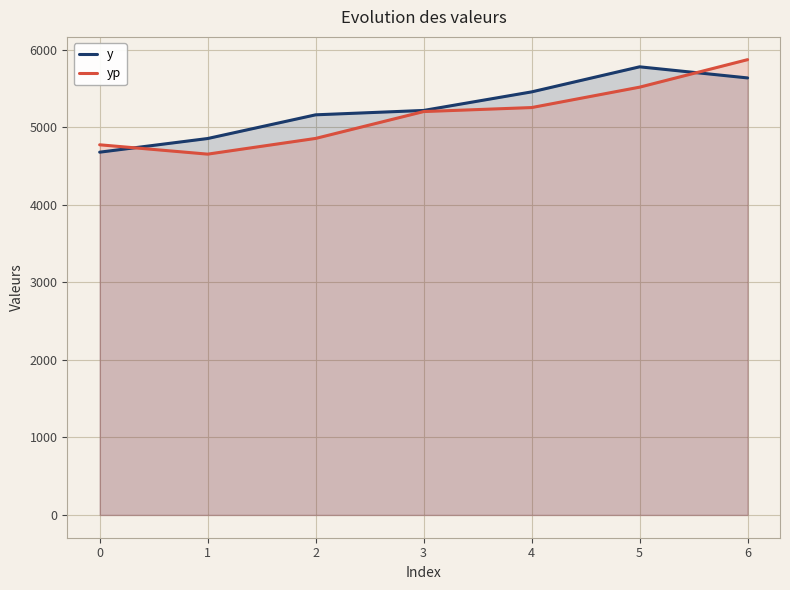

True or false: y and yp cross at least once.

True